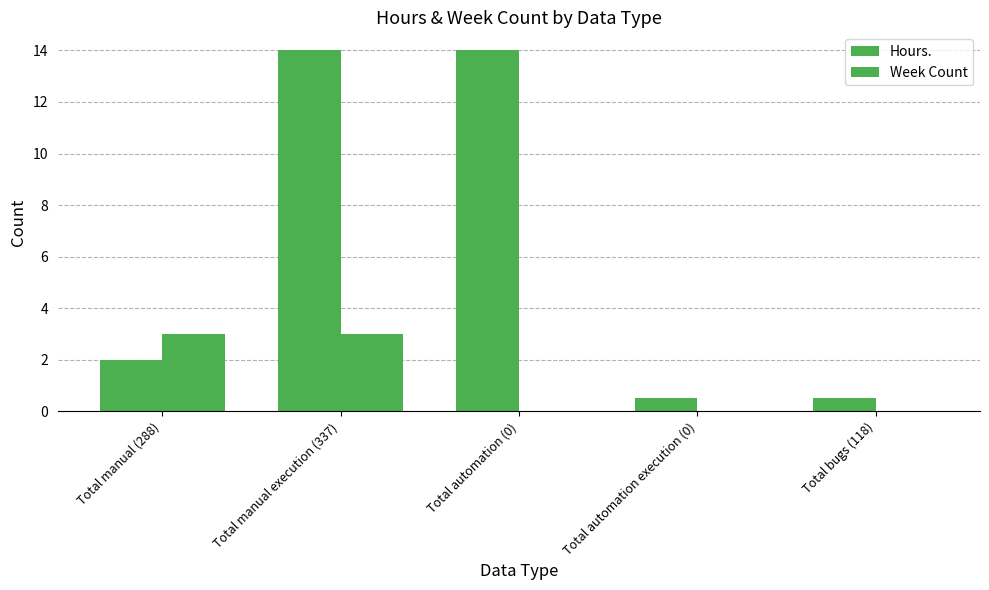

Does the chart contain stacked bars?

No